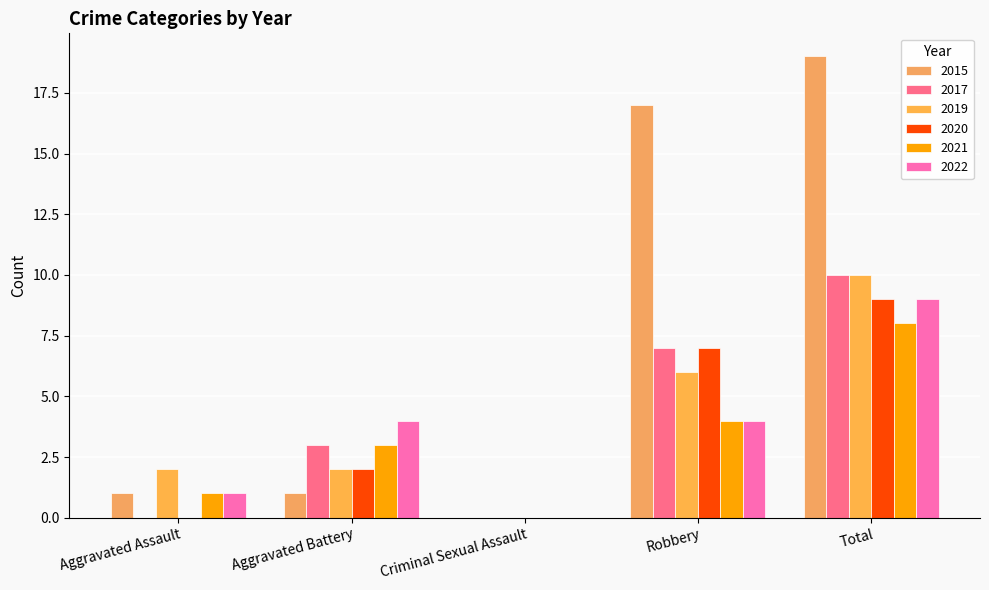

Where is 2022 nearest to the value 4?

Aggravated Battery